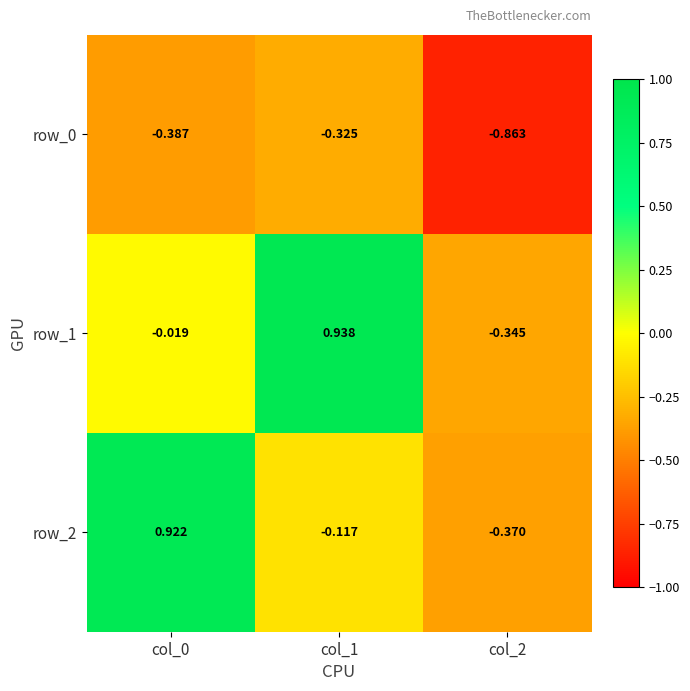

How many negative values does the row_2 series have?

2